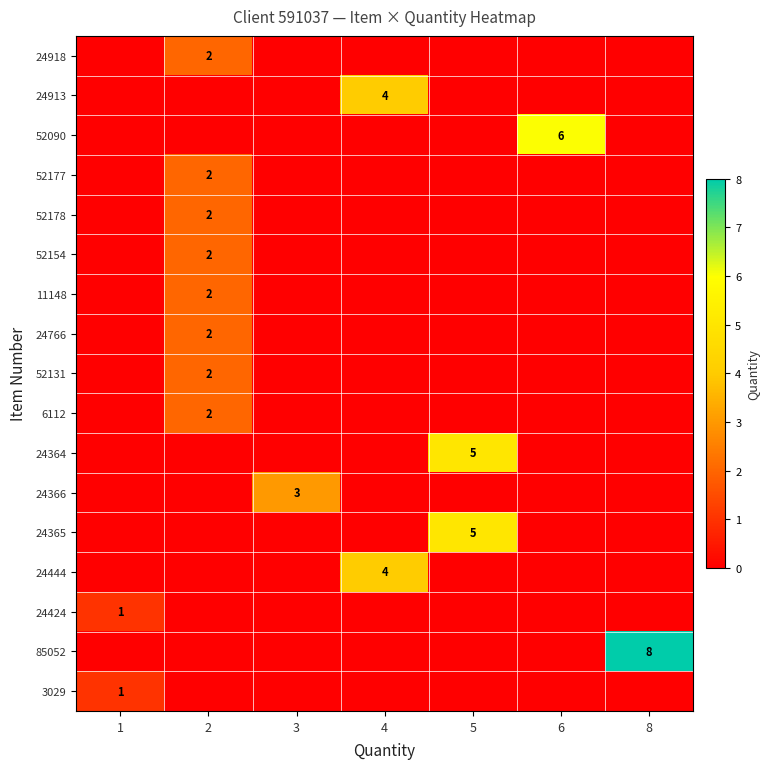

The value of 24365 at 5 is 5. True or false?

True